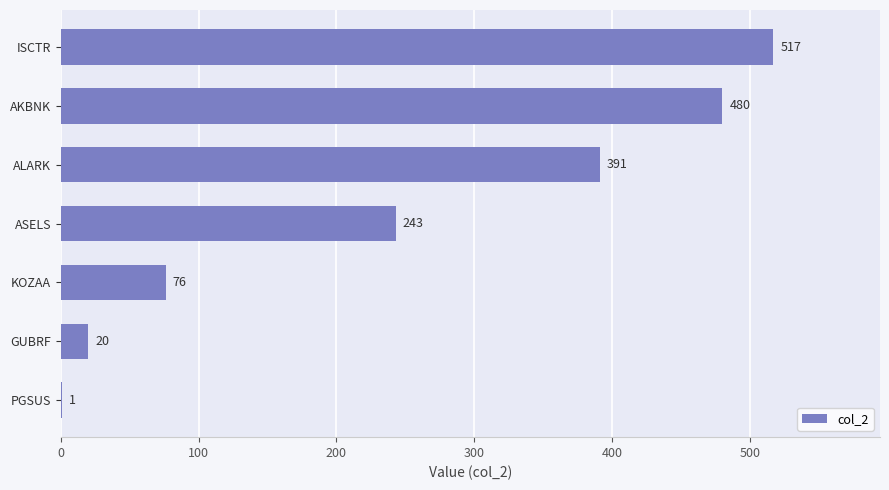

True or false: the data shows 695 at AKBNK.

False